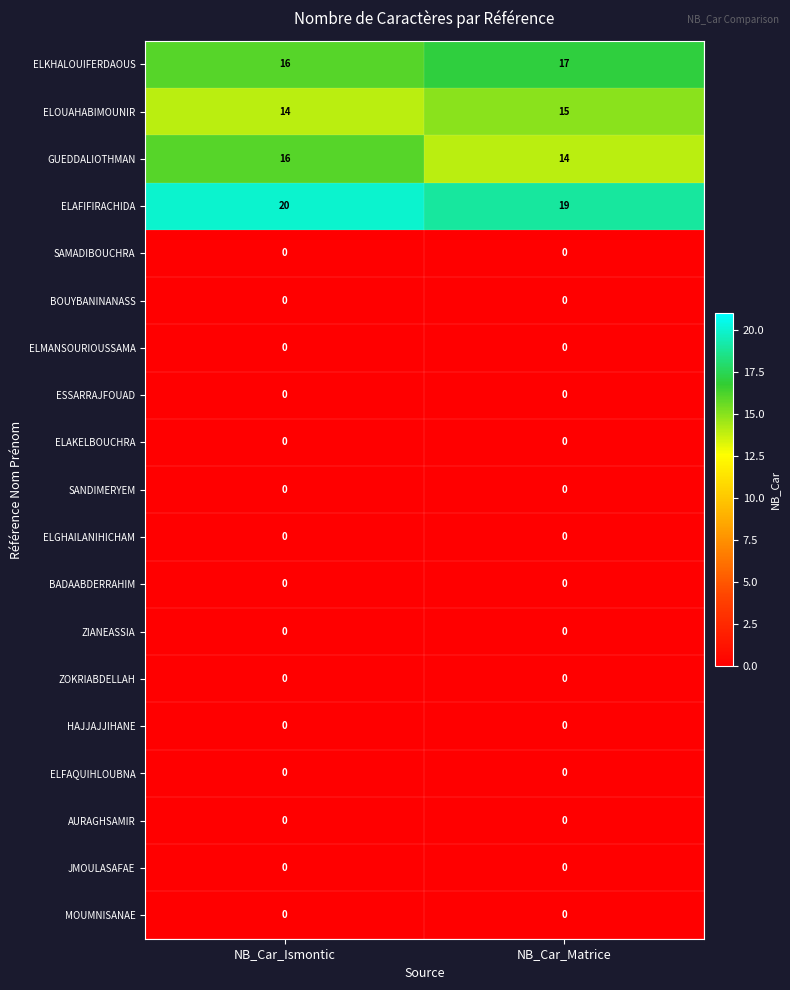

What is the difference between the highest and lowest values at NB_Car_Matrice?

19